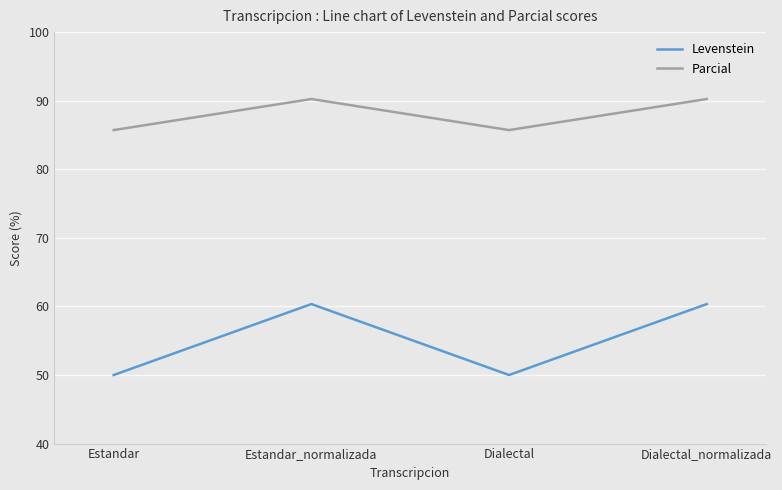

What is the maximum value for Levenstein?

60.3